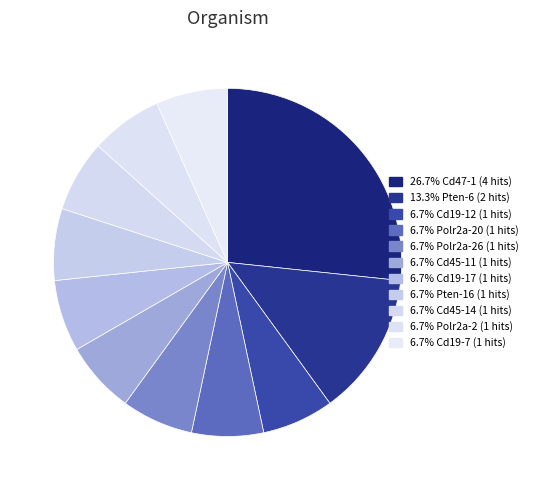

Which category has the smallest portion of the pie?

Cd19-12